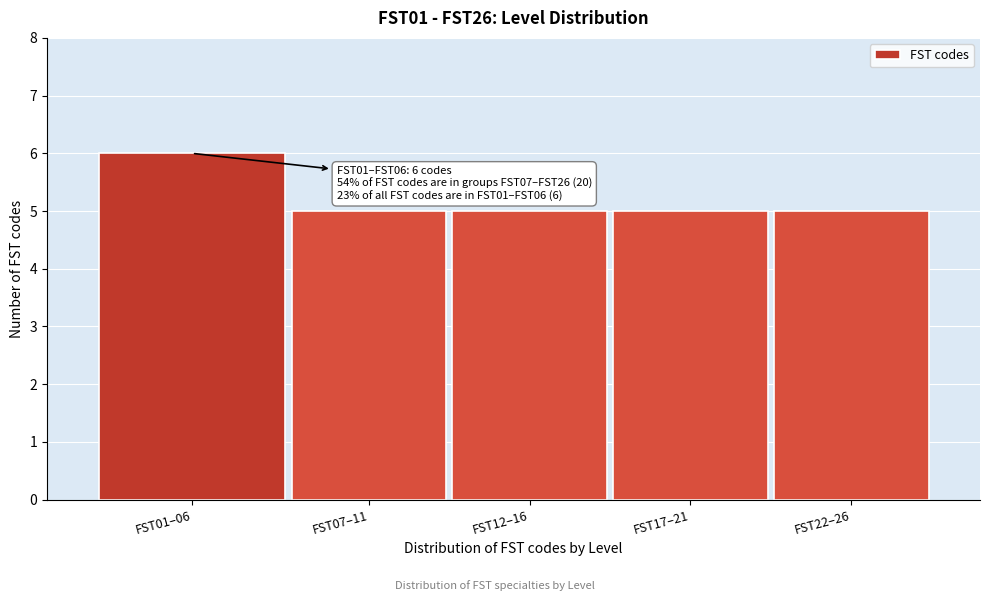

Reading left to right, extract all data points from this chart.

6	5	5	5	5